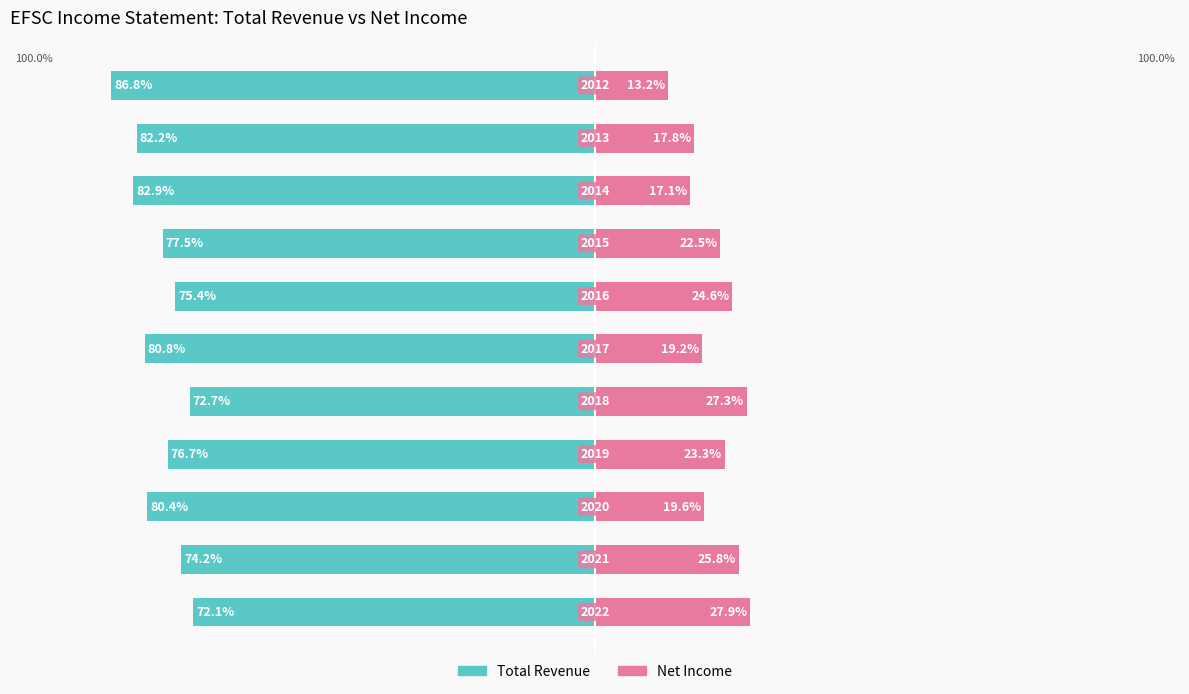

Are the bars horizontal?

Yes